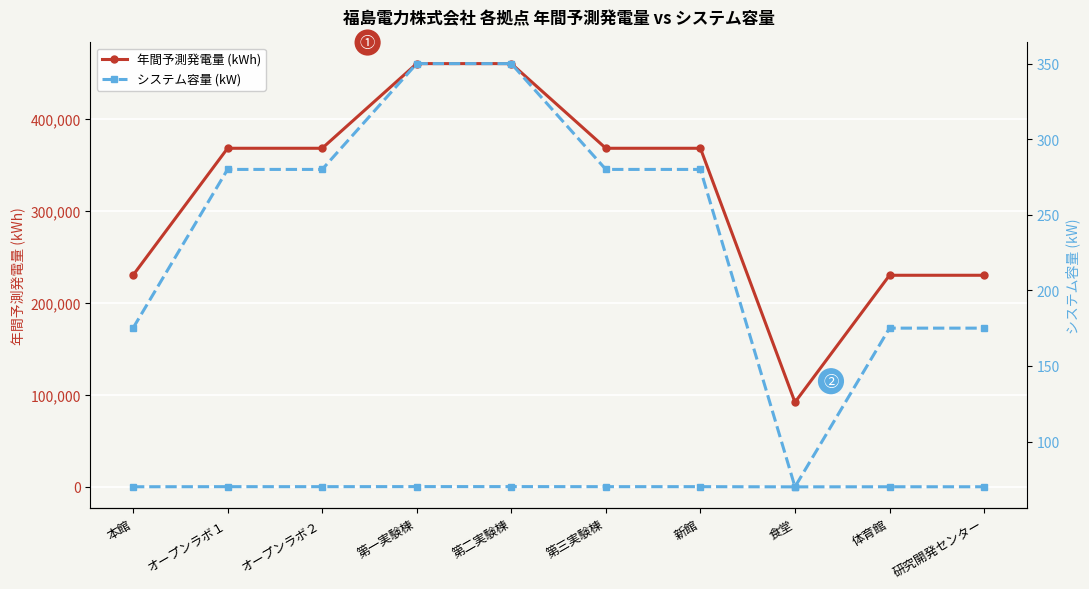

True or false: 年間予測発電量 (kWh) and システム容量 (kW) cross at least once.

False